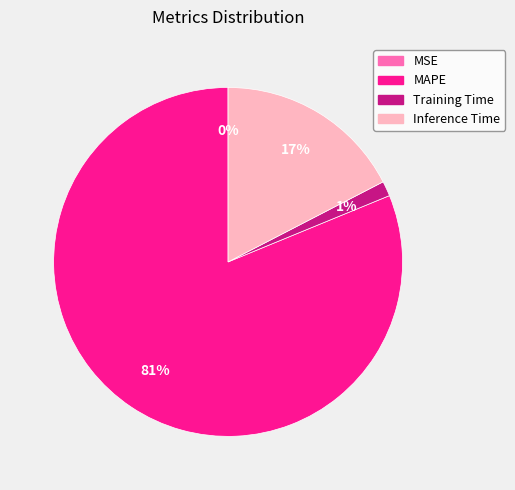

Combined, do Inference Time and MAPE account for over 50%?

Yes